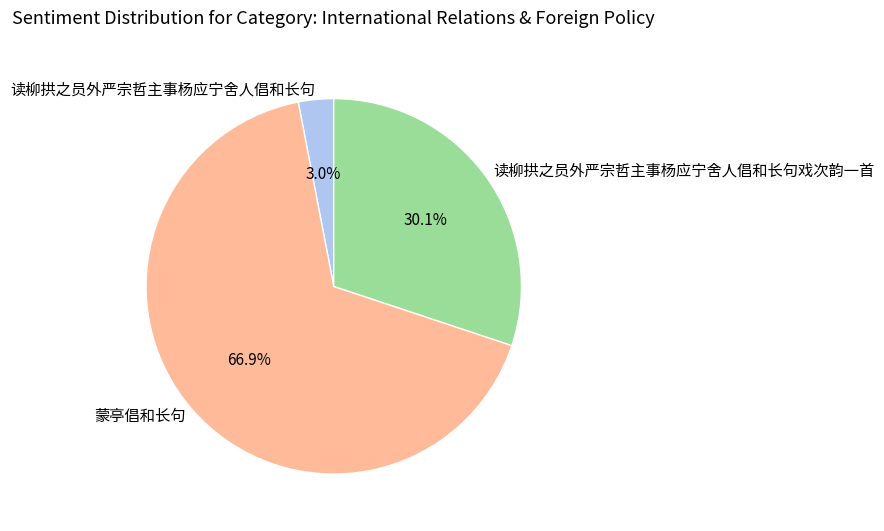

Which has a higher value, 读柳拱之员外严宗哲主事杨应宁舍人倡和长句戏次韵一首 or 蒙亭倡和长句?

蒙亭倡和长句